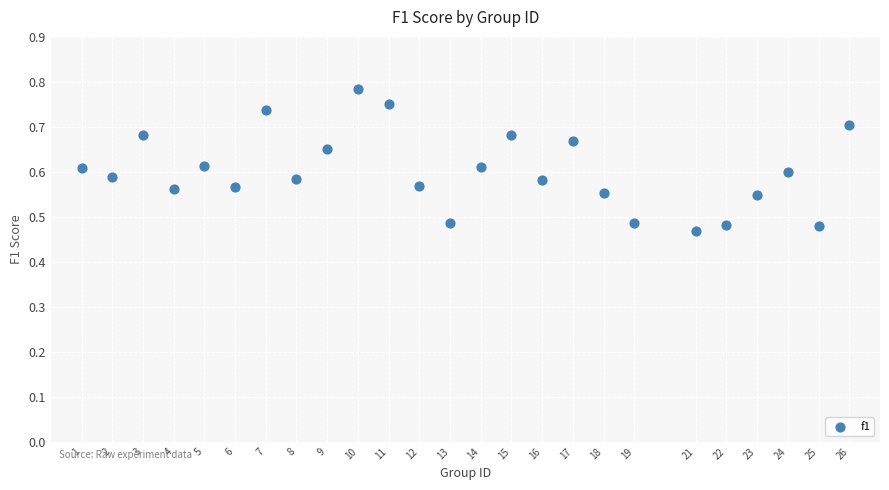

What is the range of Y values (max minus min)?

0.3